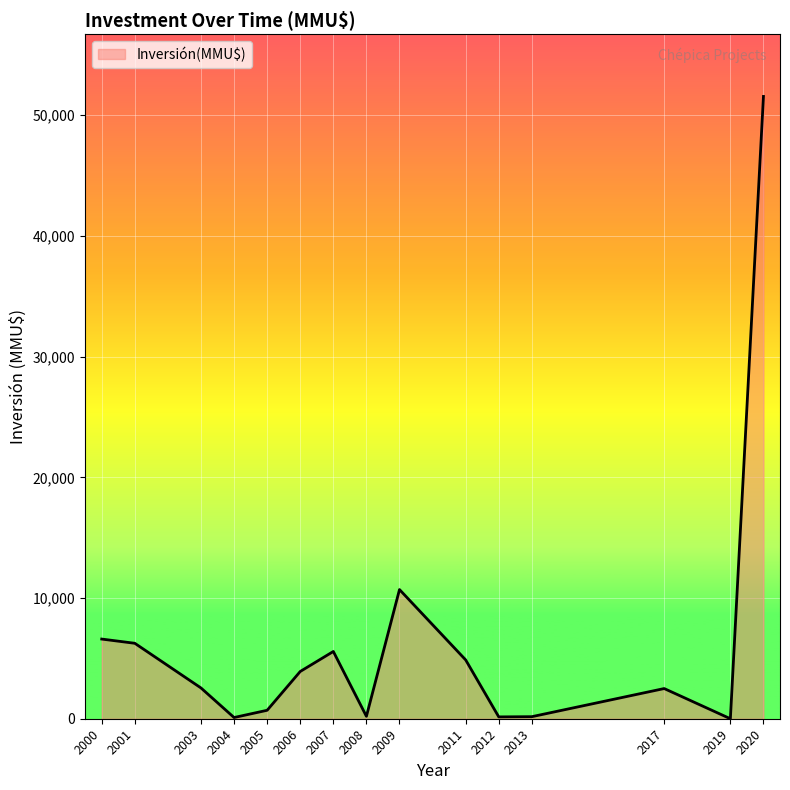

Between 2008 and 2007, which is larger?

2007